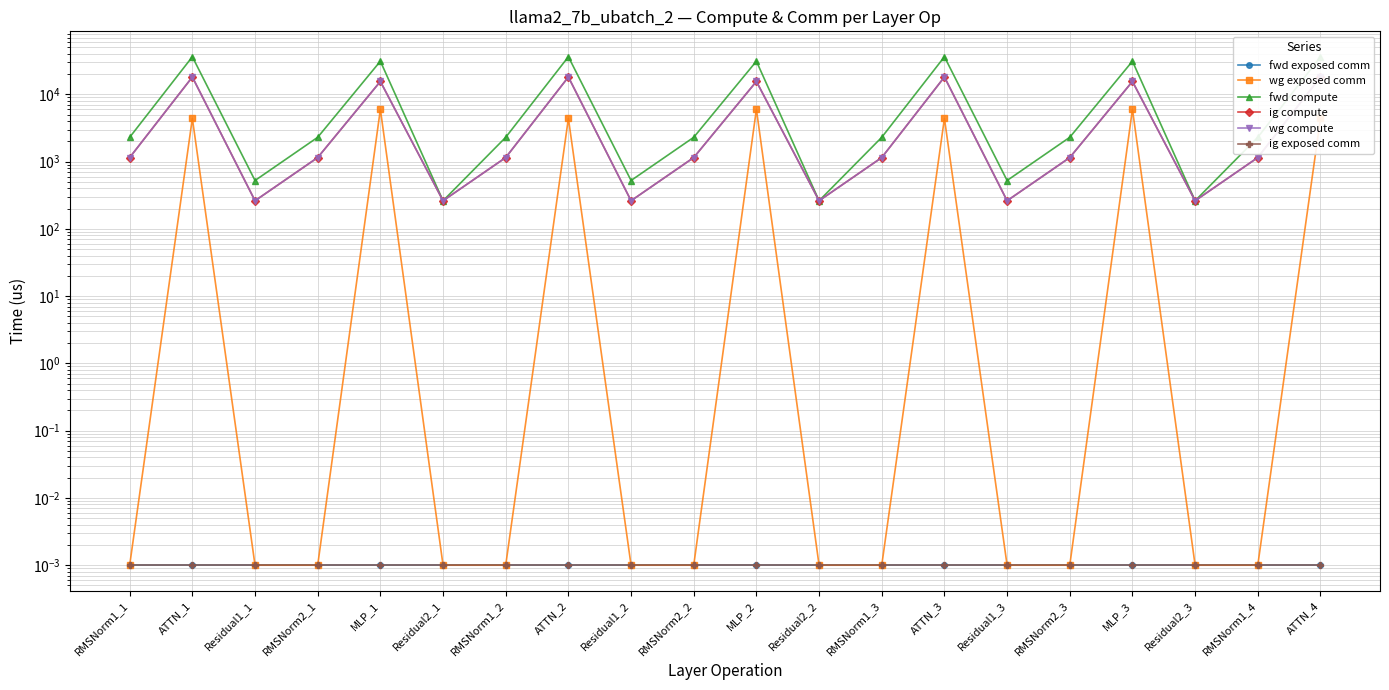

What is the total value across all series at RMSNorm1_2?

4600.6